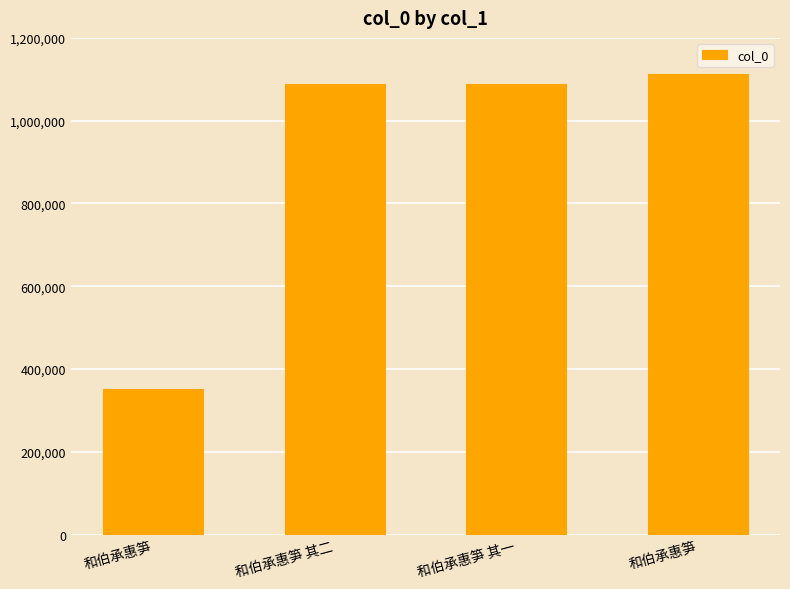

List the labels in order of value, largest first.

和伯承惠笋, 和伯承惠笋 其二, 和伯承惠笋 其一, 和伯承惠笋